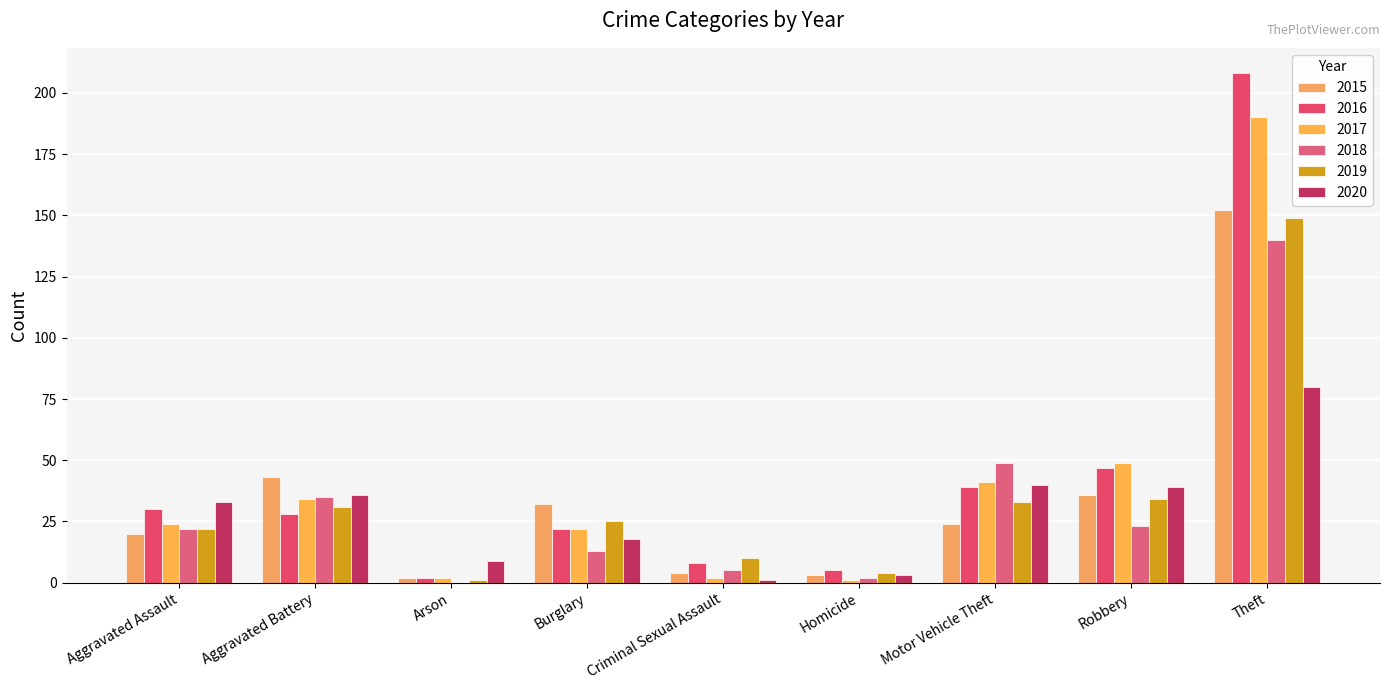

Is it true that 2020 equals 18 at Burglary?

True